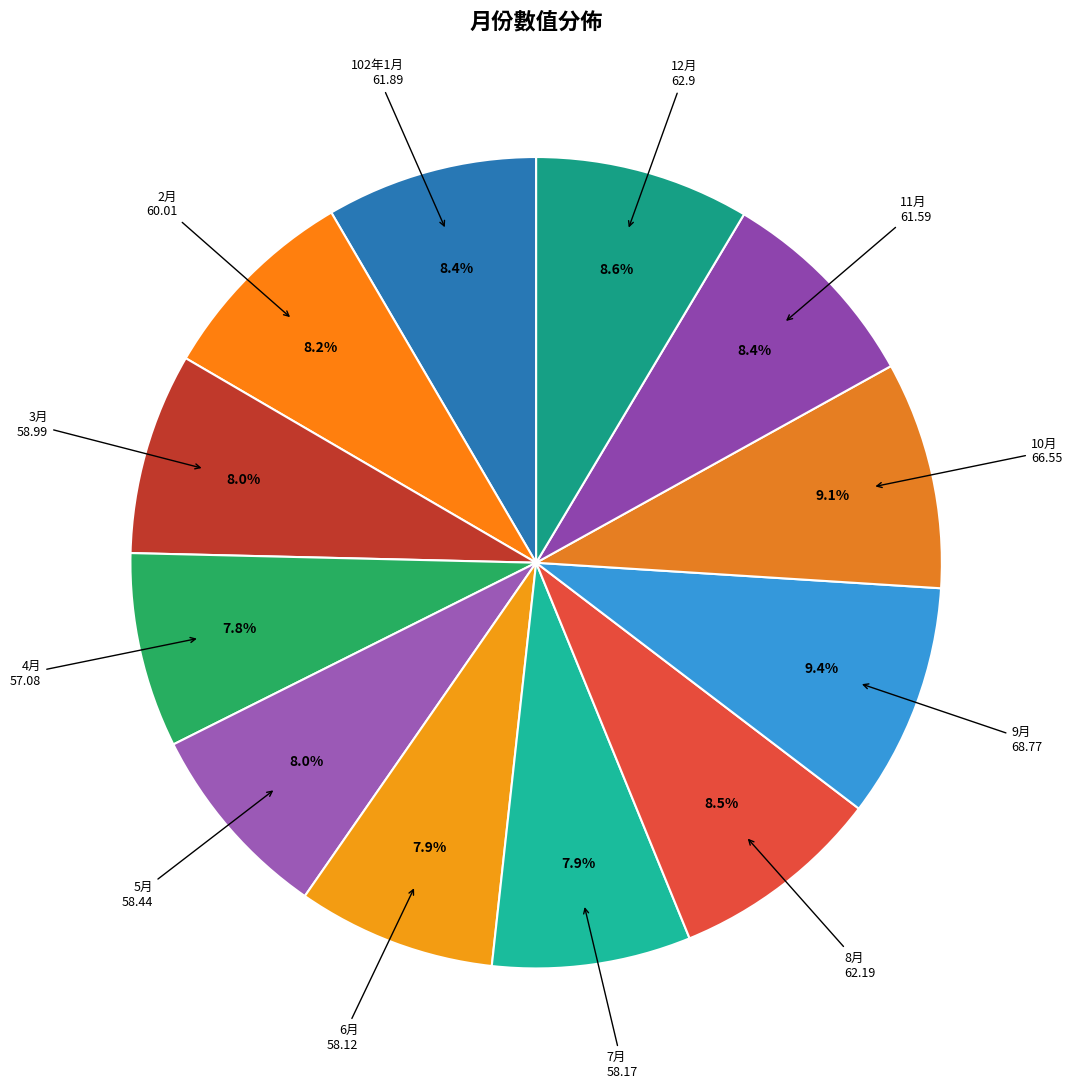

How many slices are in this pie chart?

12